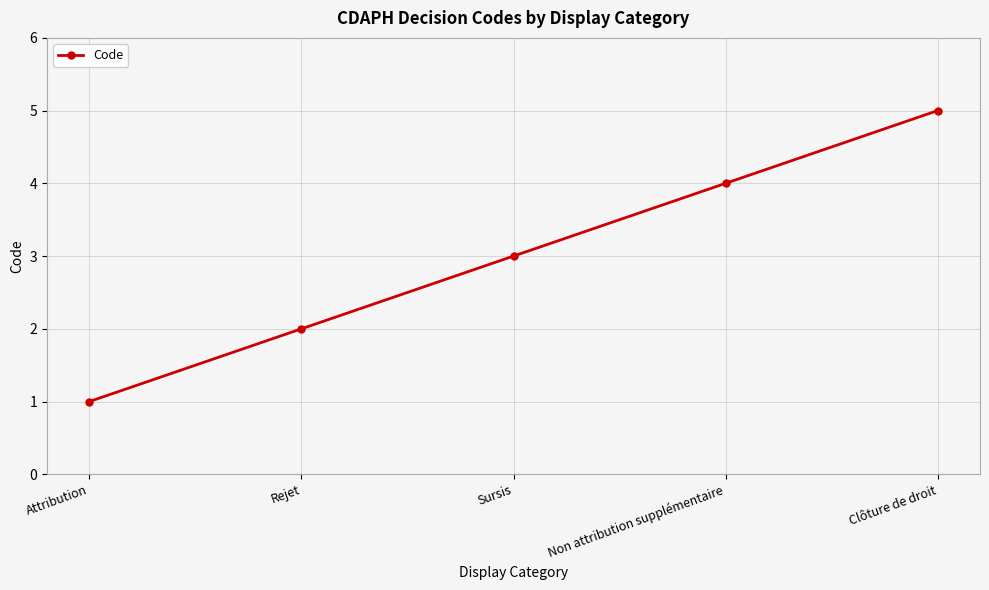

Count the number of categories in the chart.

5